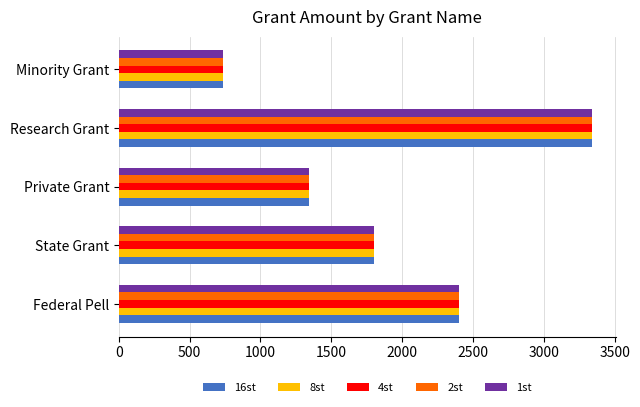

True or false: 1st has a value of 1085 at Minority Grant.

False